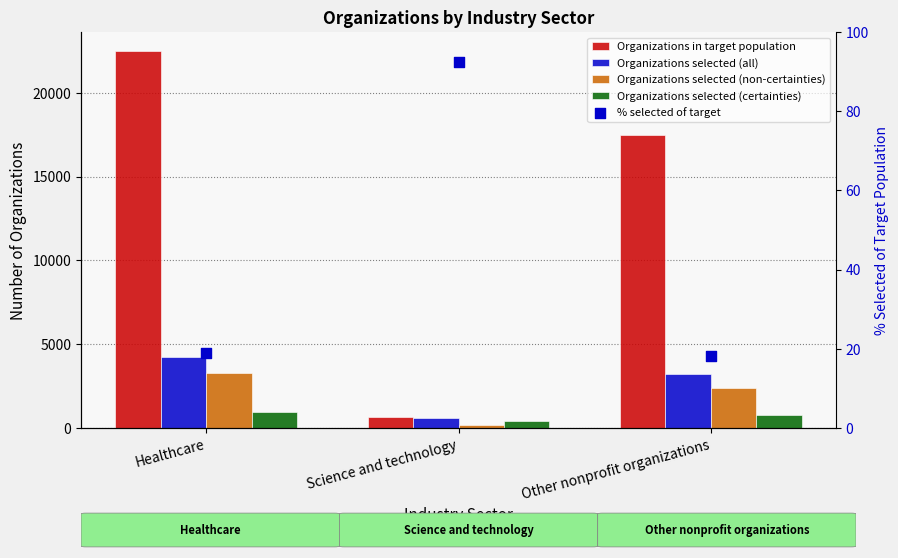

Which series contains the highest Y value?

Organizations in target population